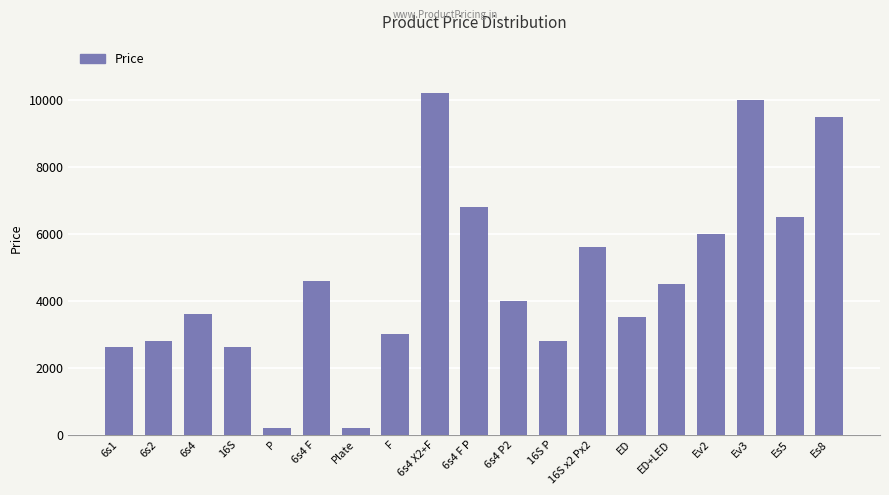

Reading left to right, transcribe all the data shown in this chart.

2600	2800	3600	2600	200	4600	200	3000	10200	6800	4000	2800	5600	3500	4500	6000	10000	6500	9500